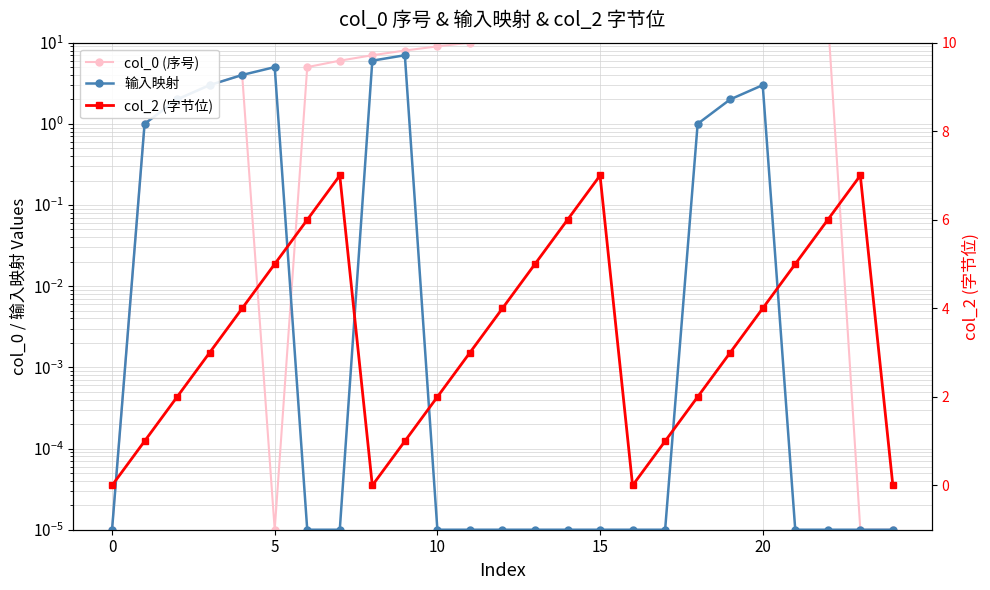

Which series changed the most between 14 and 18?

col_0 (序号)